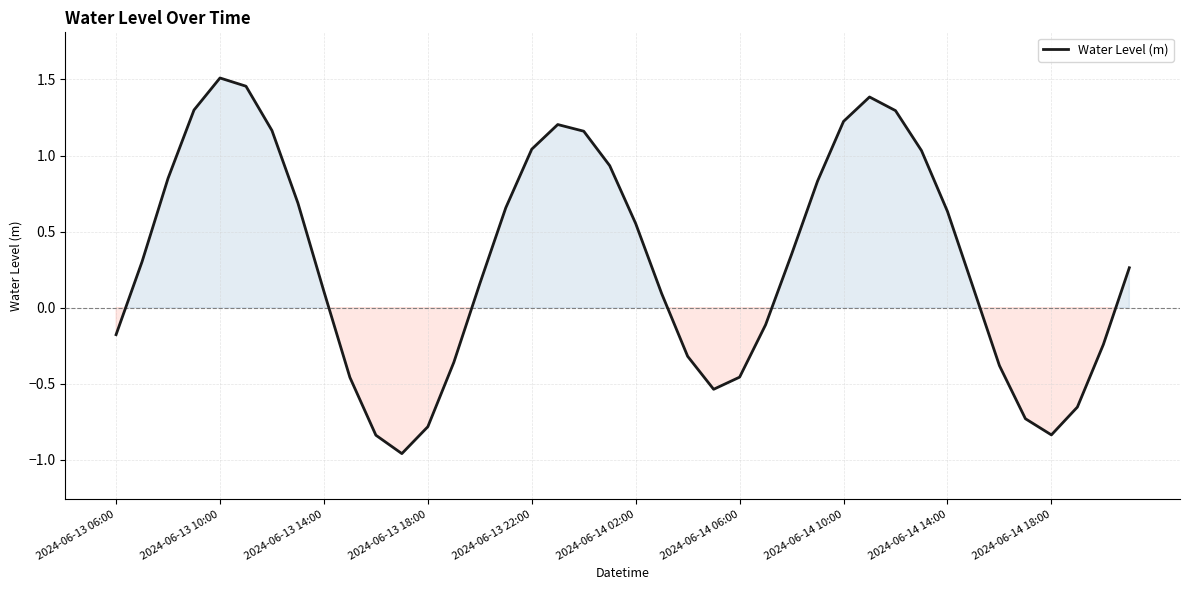

How many values are above zero?

25